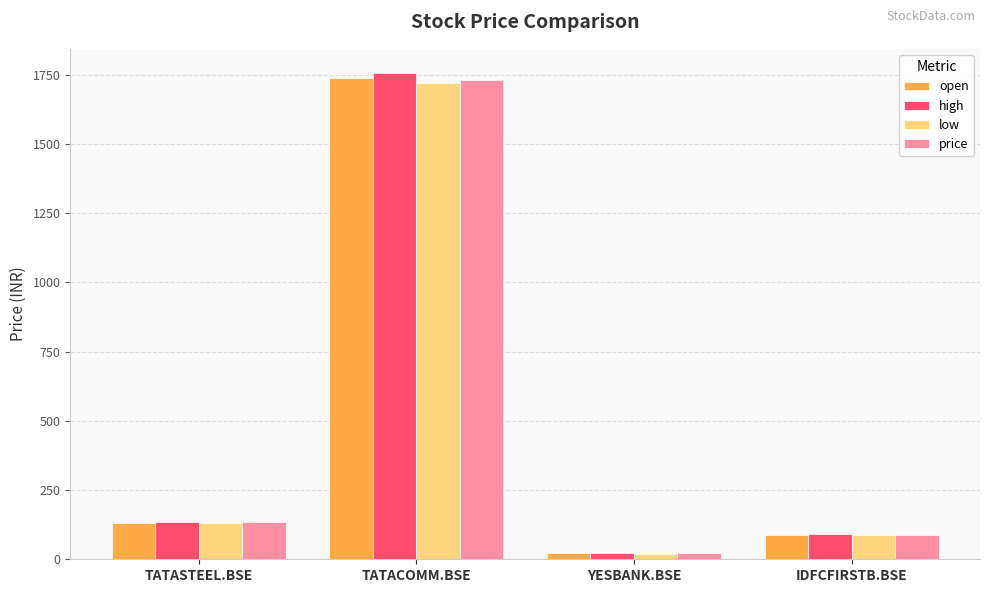

What is the approximate value of open at TATASTEEL.BSE?

132.5